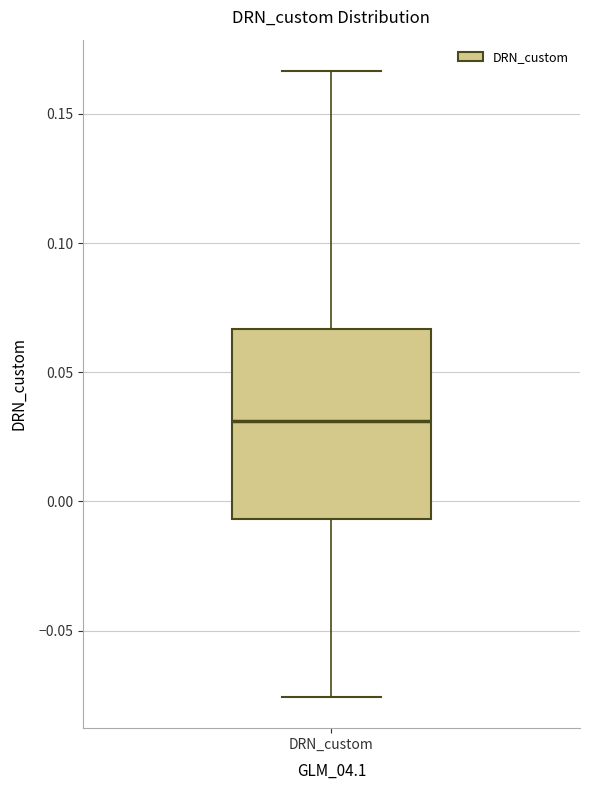

Transcribe this box plot: give where the median line is, the range the box spans, and where the two whiskers end, as read against the y-axis. The values are not printed on the chart, so give them approximately, as read against the axis.

median 0.030, box -0.005 to 0.065, whiskers -0.075 to 0.165